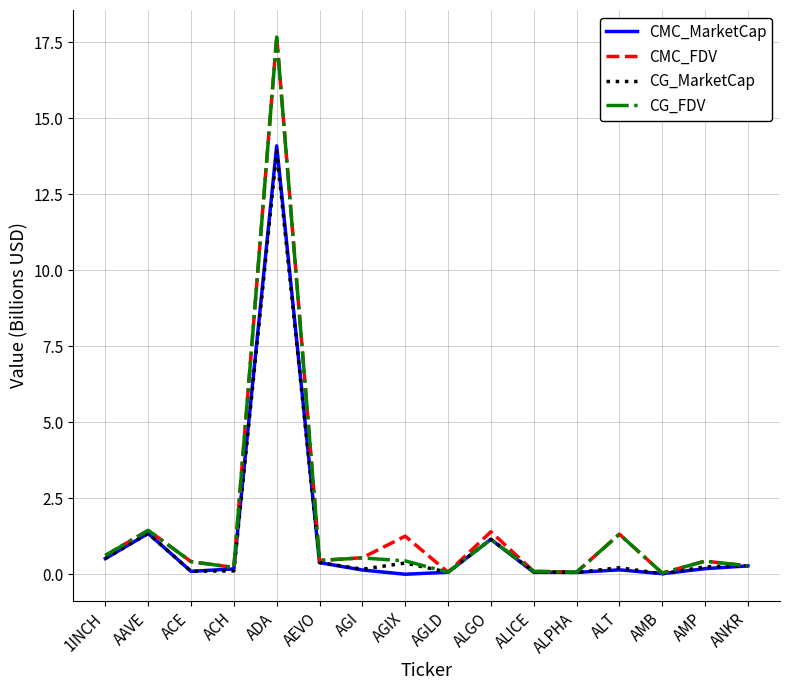

At how many categories does at least one series exceed 12?

1